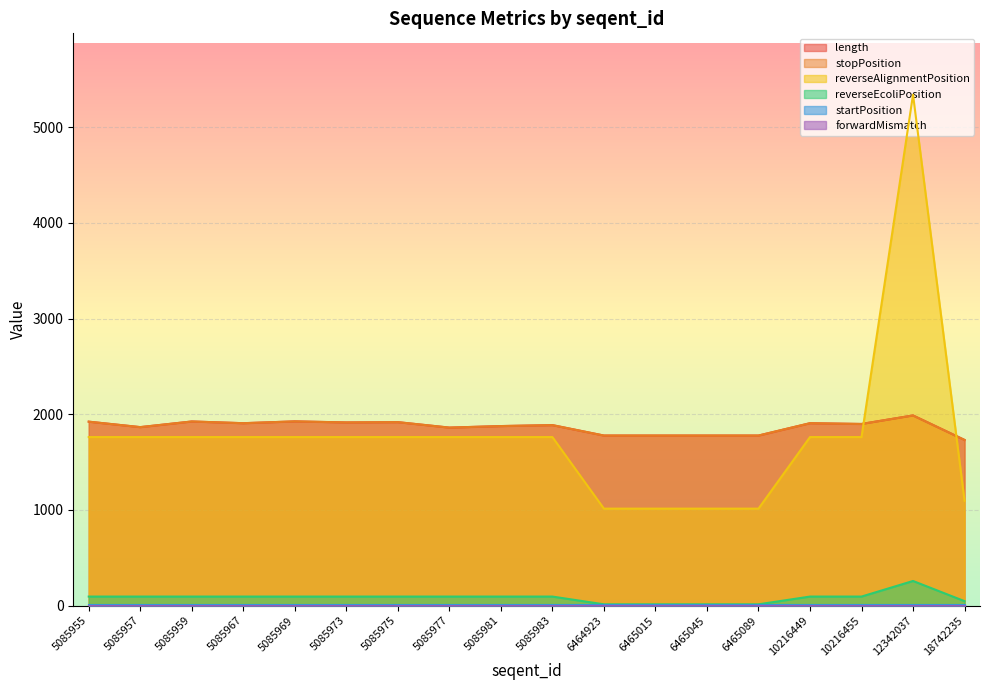

What is the average value of the reverseEcoliPosition series?

82